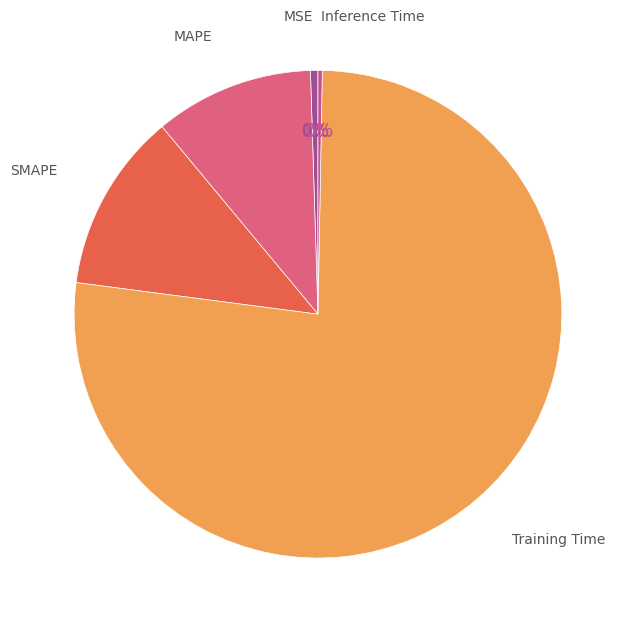

Which category has the biggest portion of the pie?

Training Time